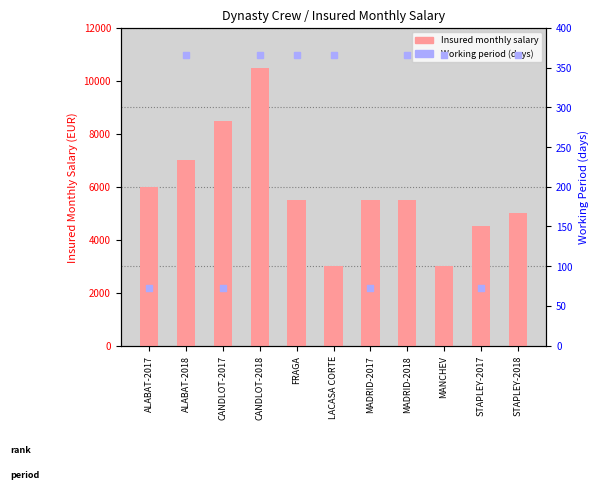

What is the total value across all series at MADRID-2018?

5866